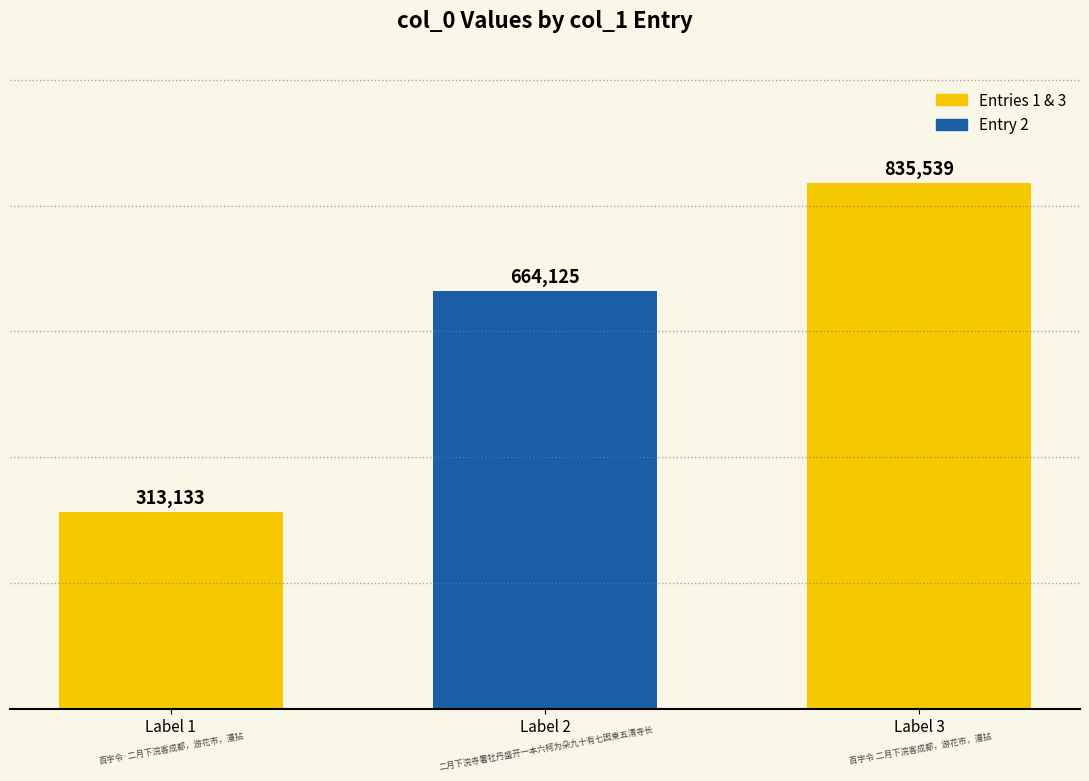

Are the bars grouped side by side (vs. stacked)?

No